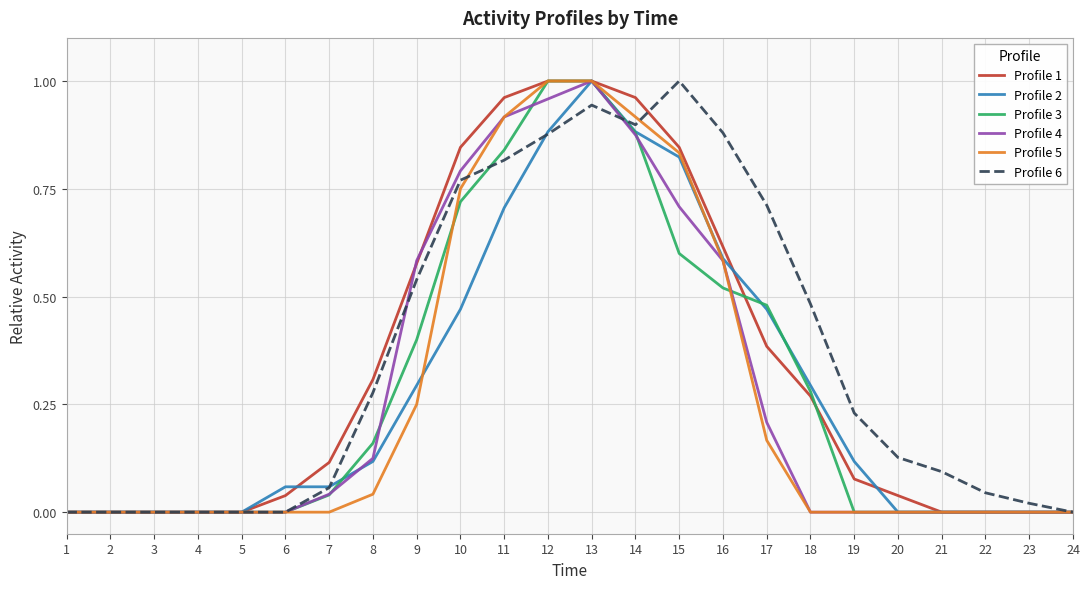

At which label does Profile 2 reach its peak?

13